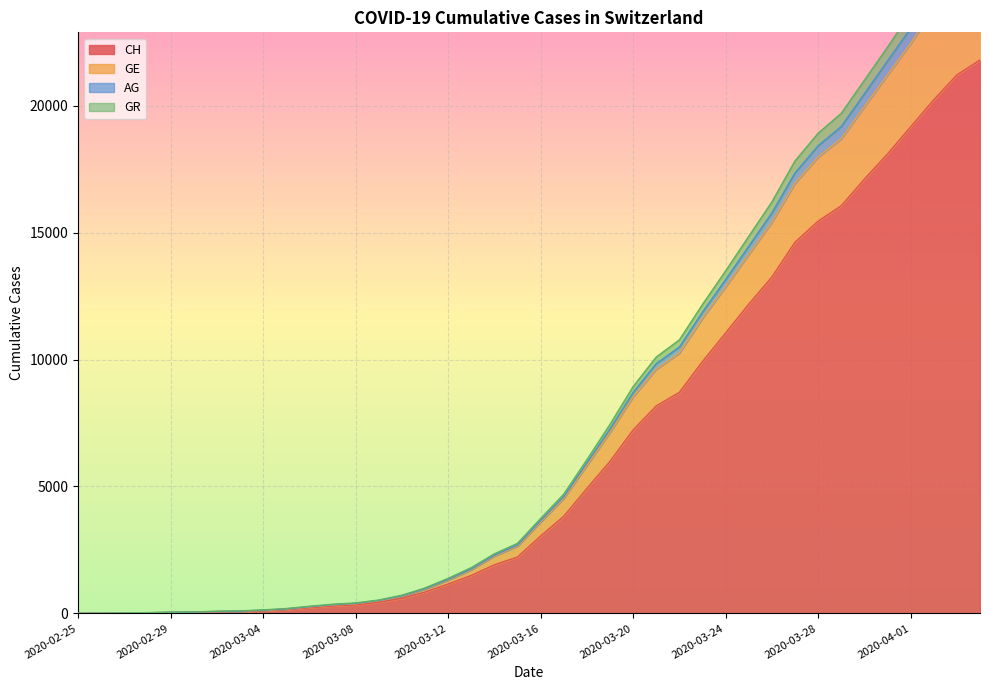

At which label does GE reach its minimum?

2020-02-25